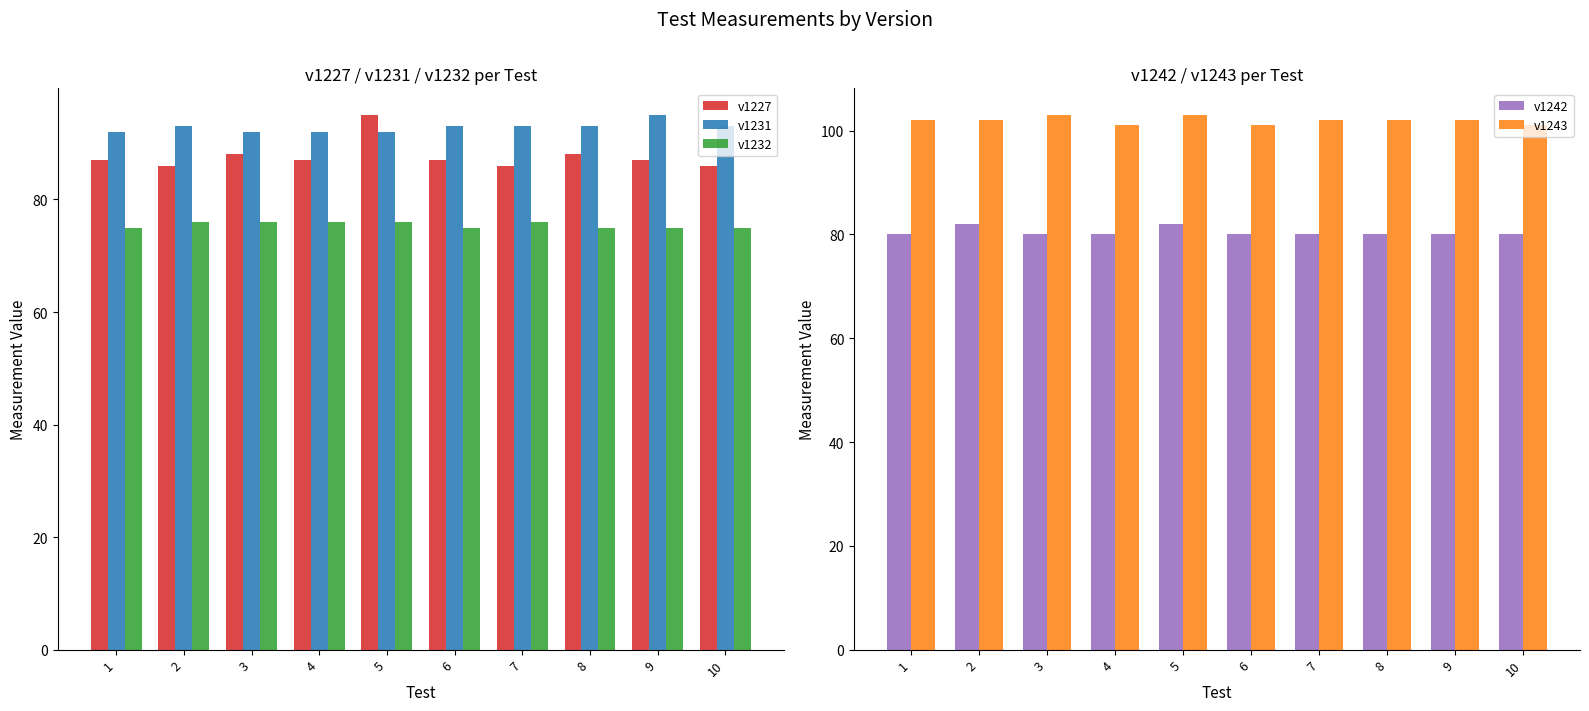

Reading left to right, extract all data points from this chart.

v1227: 1=87	2=86	3=88	4=87	5=95	6=87	7=86	8=88	9=87	10=86
v1231: 1=92	2=93	3=92	4=92	5=92	6=93	7=93	8=93	9=95	10=93
v1232: 1=75	2=76	3=76	4=76	5=76	6=75	7=76	8=75	9=75	10=75
v1242: 1=80	2=82	3=80	4=80	5=82	6=80	7=80	8=80	9=80	10=80
v1243: 1=102	2=102	3=103	4=101	5=103	6=101	7=102	8=102	9=102	10=101